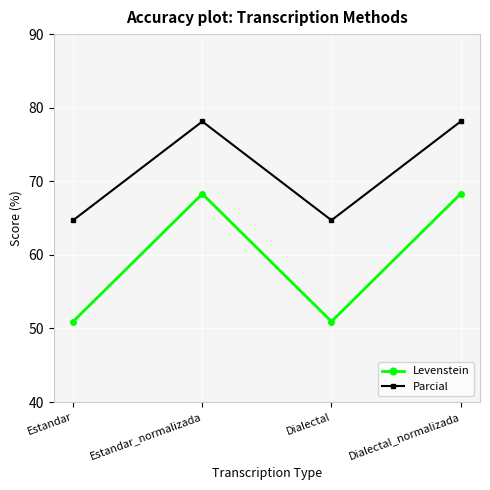

The Levenstein series shows 13.8 at Dialectal. True or false?

False